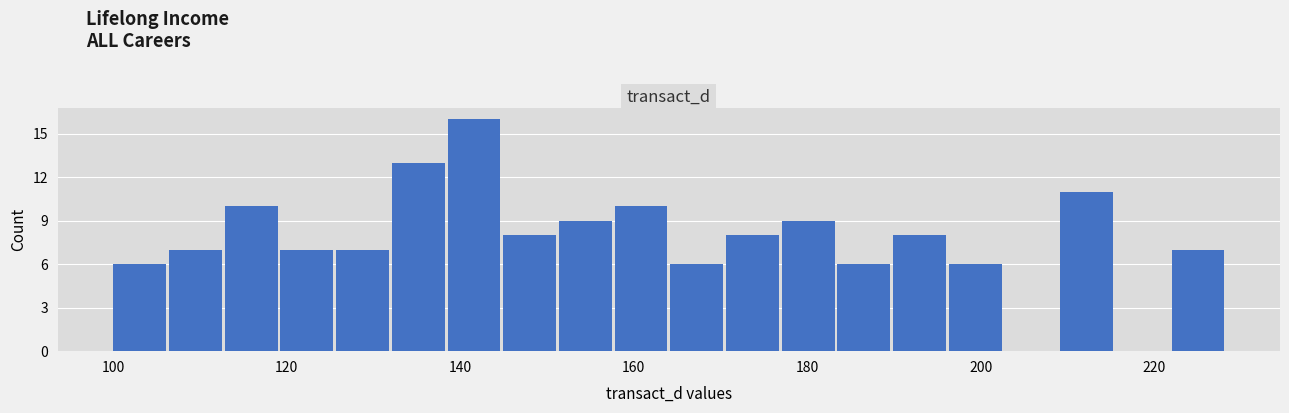

Around what value on the x-axis is the tallest bar? Give the approximate position of its centre, as read against the axis.

142